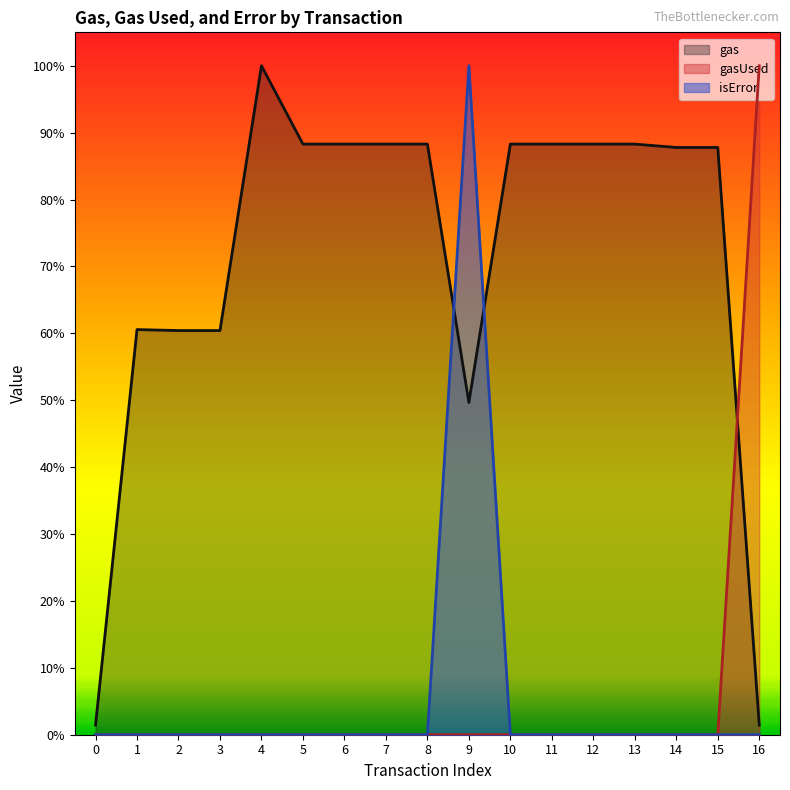

True or false: isError and gasUsed cross at least once.

False